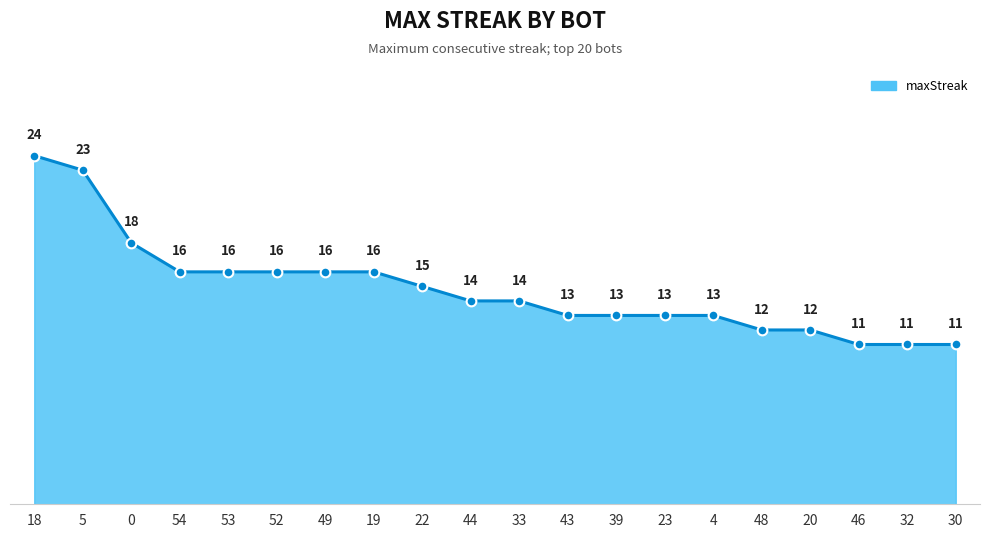

Which has a higher value, 19 or 32?

19